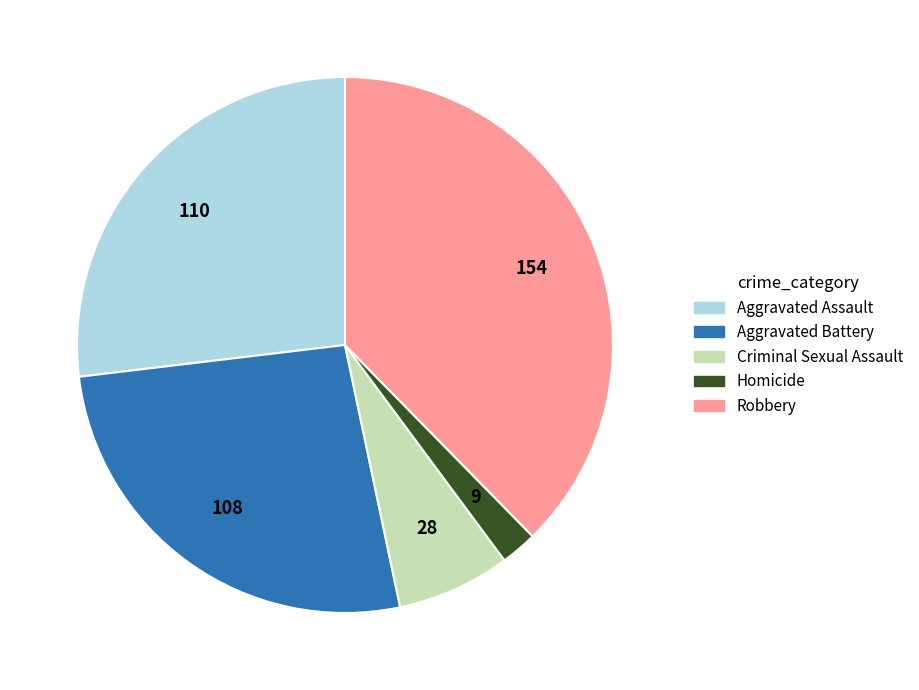

How many slices are in this pie chart?

5